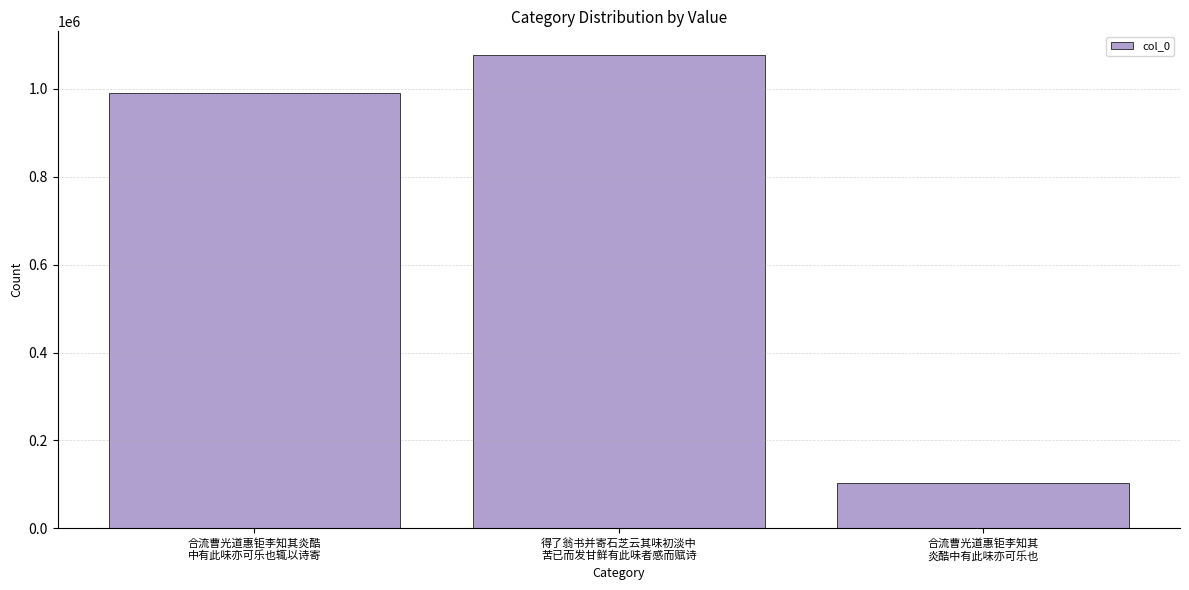

What is the value of the 1st bar from the left?

991964